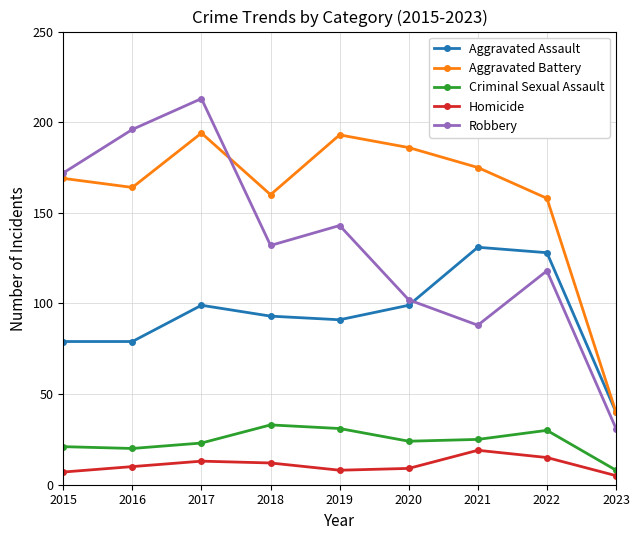

What is the total value across all series at 2016?

469